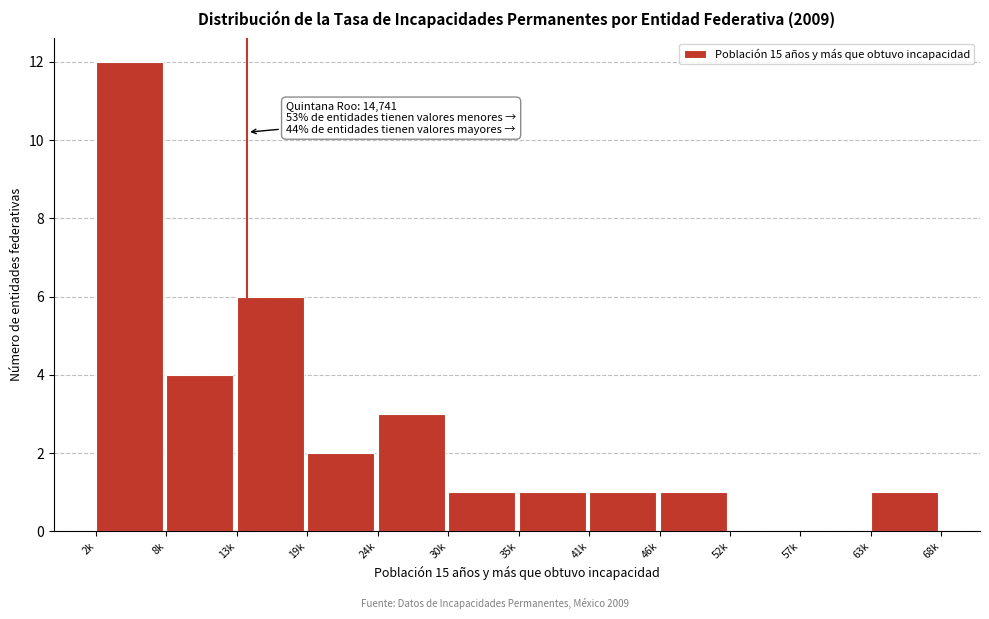

Reading right to left, list all the values displayed in this chart.

63k=1	57k=0	52k=0	46k=1	41k=1	35k=1	30k=1	24k=3	19k=2	13k=6	8k=4	2k=12